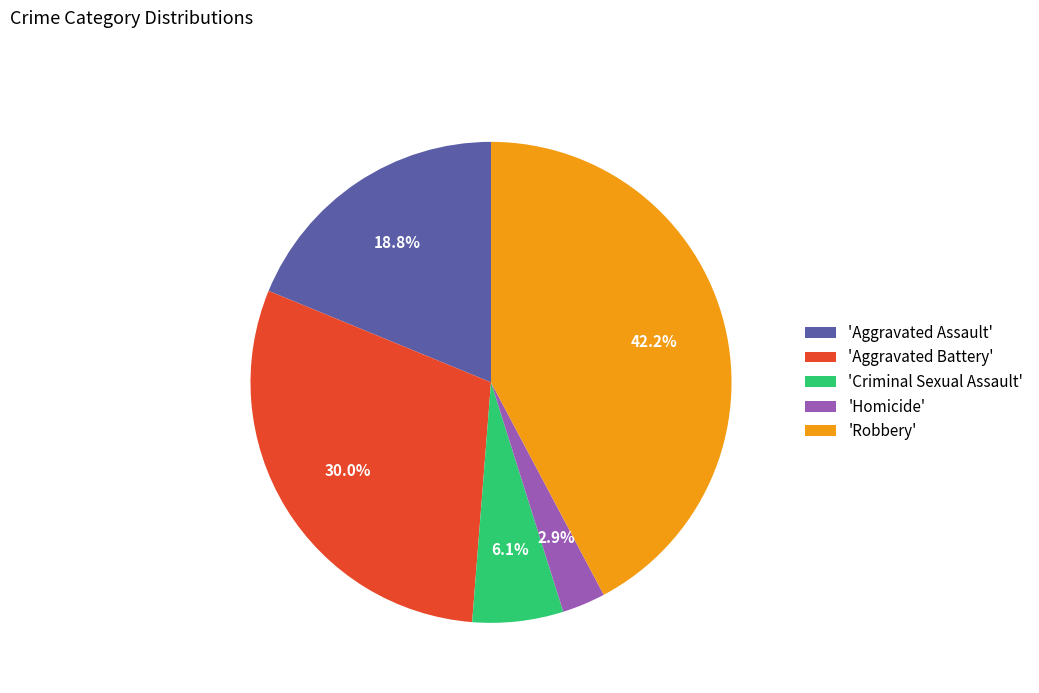

What is the largest slice in the pie chart?

'Robbery'